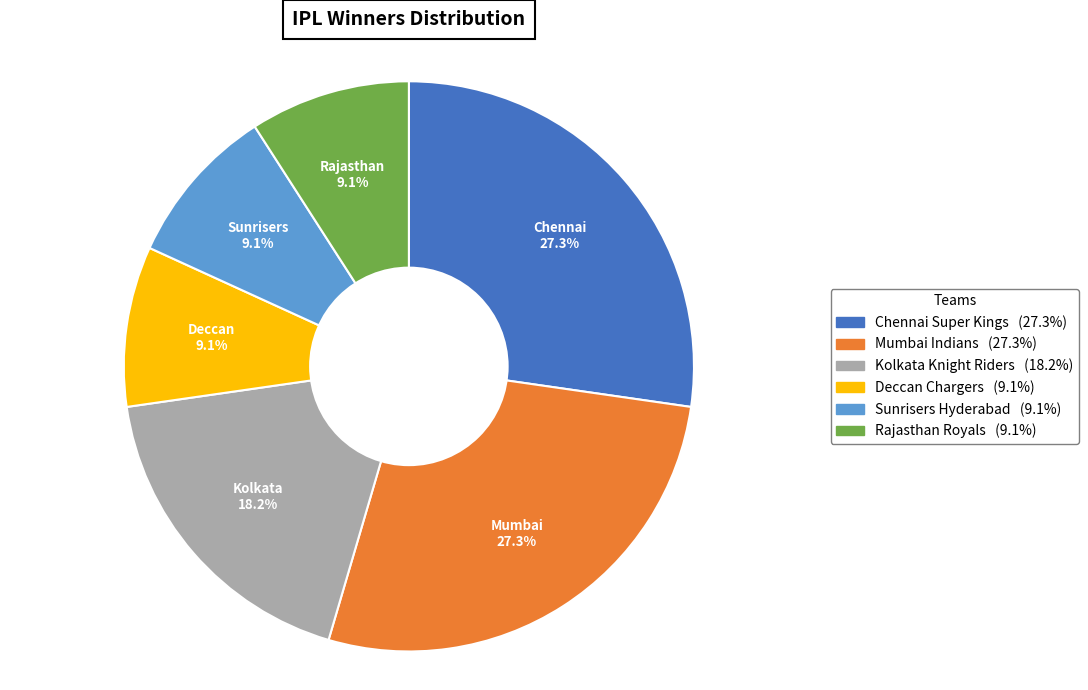

Is it true that Deccan Chargers is 9% of the pie?

True